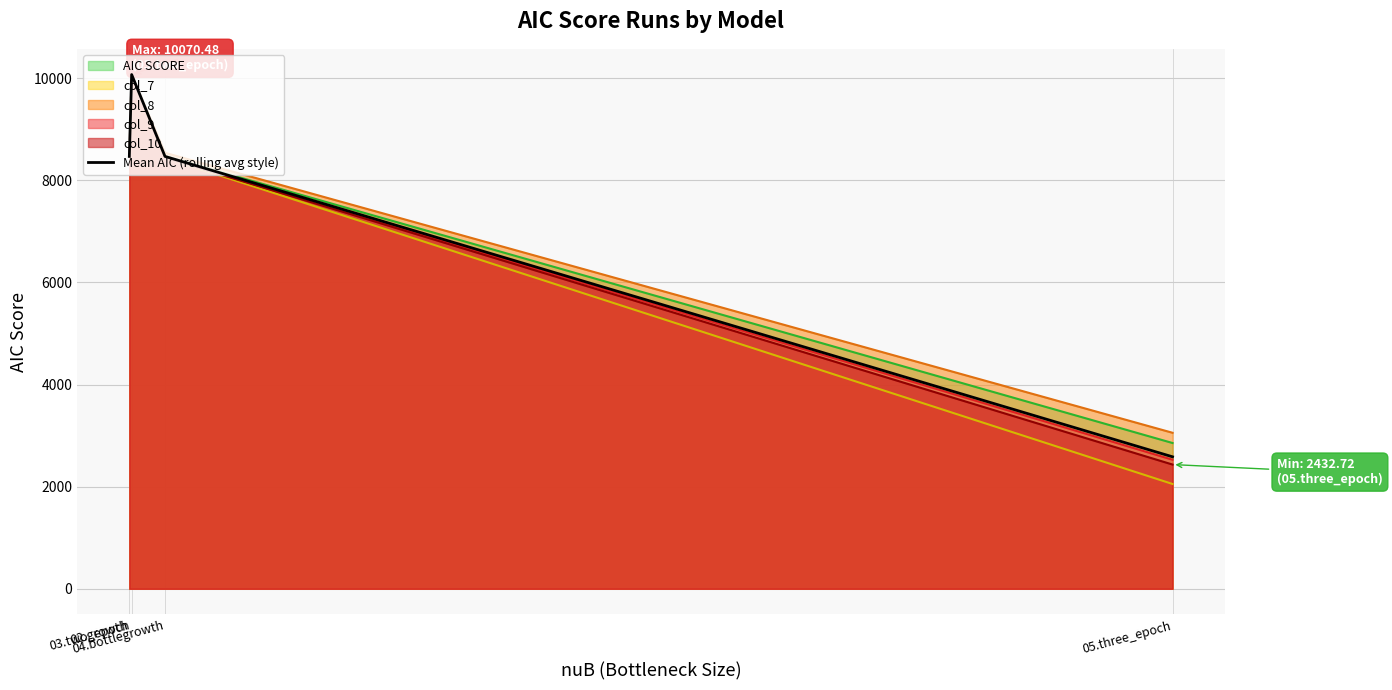

At which label does the data first exceed 8467?

02.growth